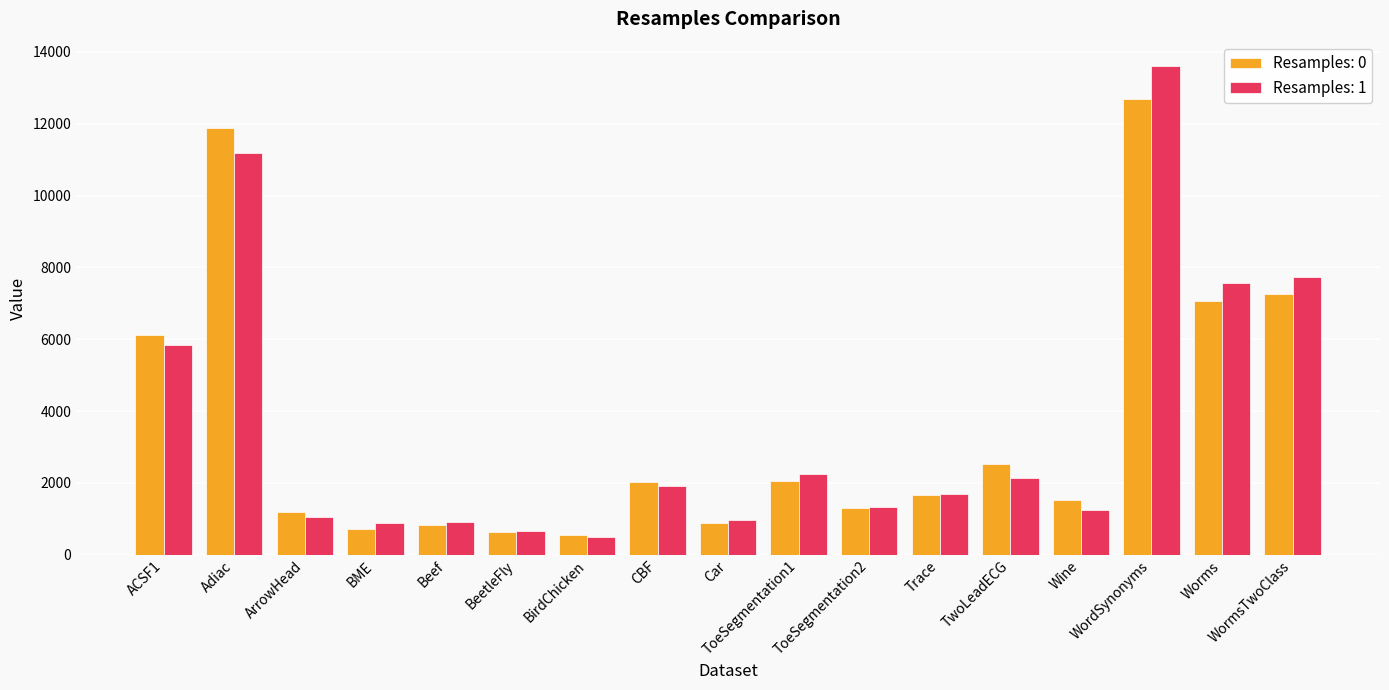

What is the minimum value shown in the chart?

504